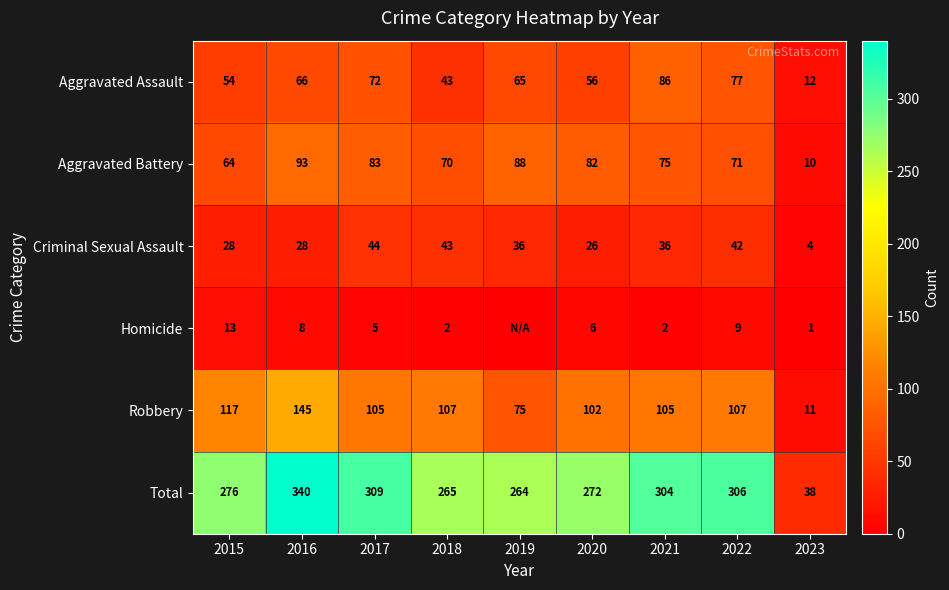

Between 2016 and 2017, which is larger?

2017